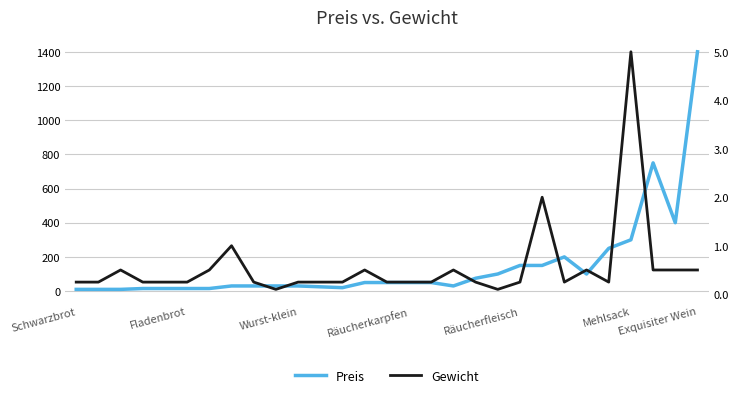

The value of Gewicht at 23 is 0.3. True or false?

False